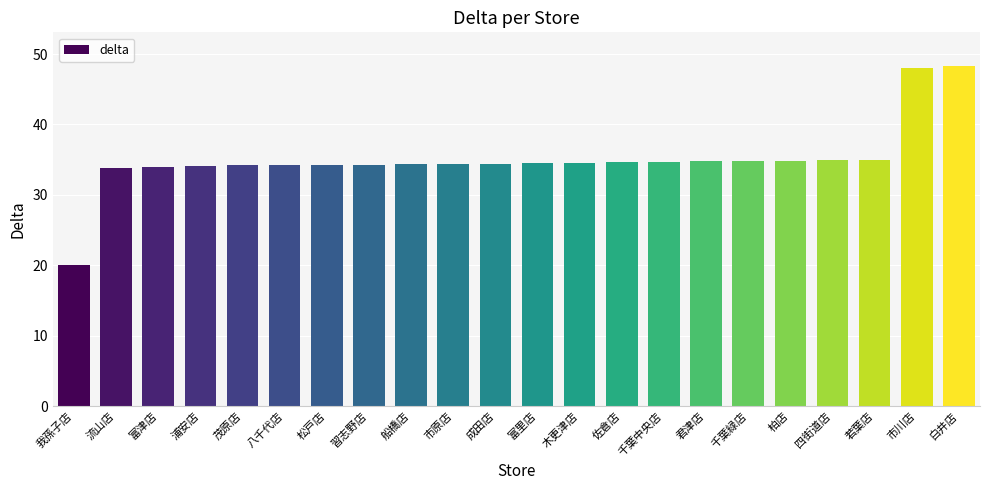

What position from the left is 白井店?

22